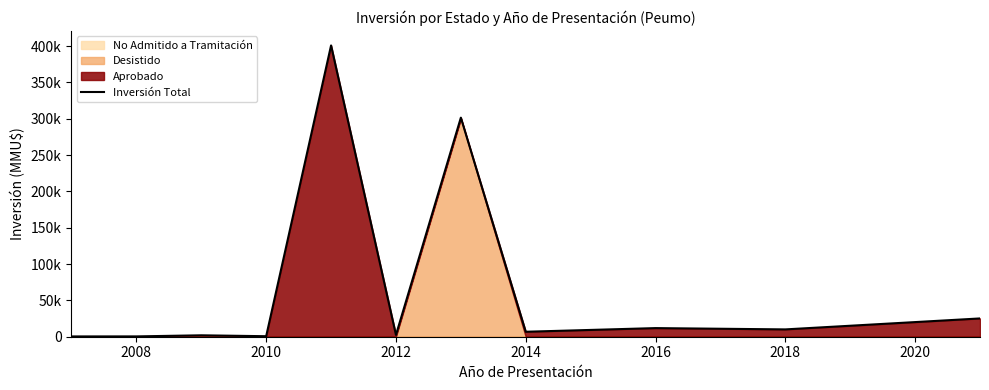

True or false: there are more than 1 points higher than both neighbors.

True